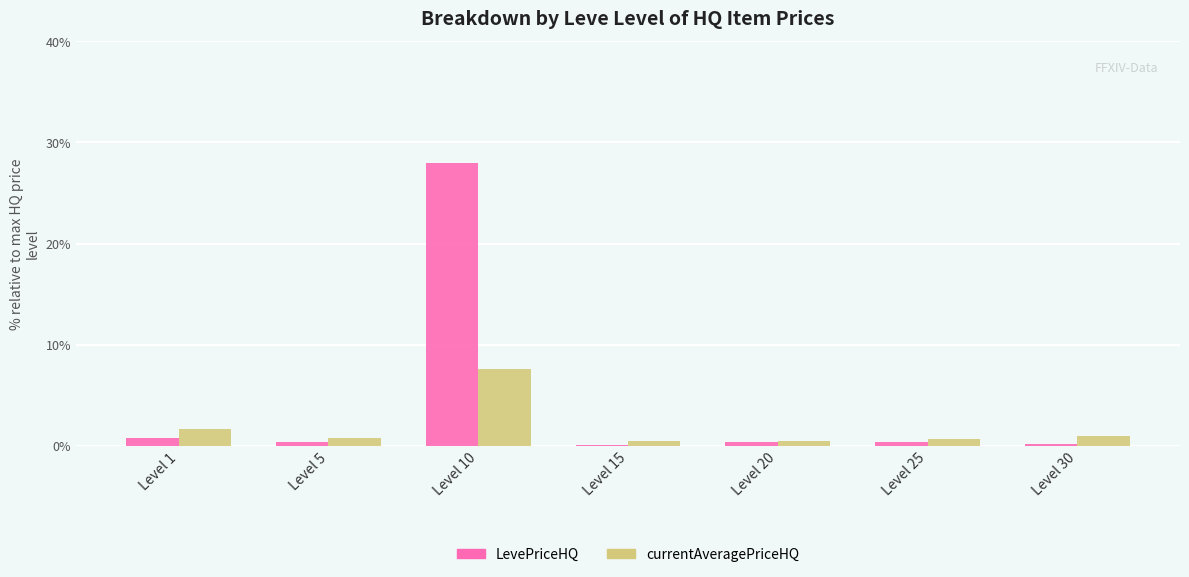

What is the maximum value for currentAveragePriceHQ?

7.6